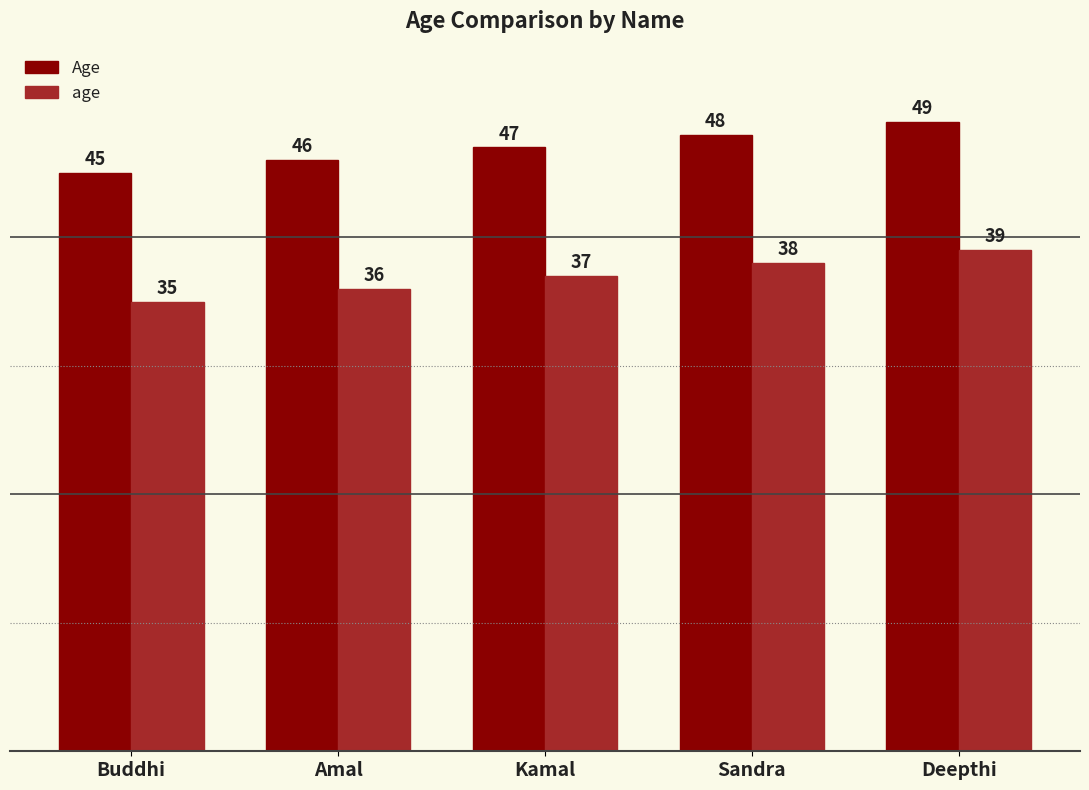

What is the sum of all Age values?

235